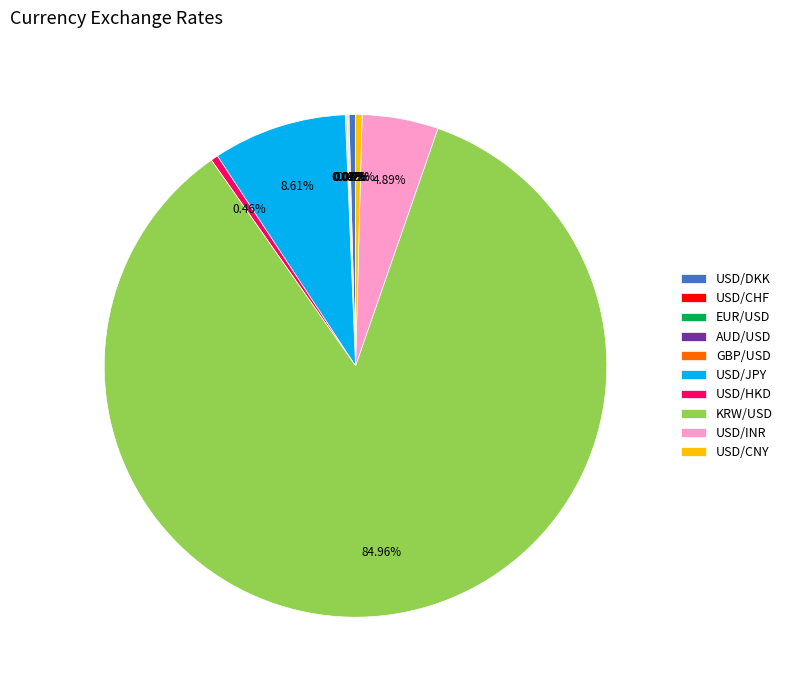

To the nearest percent, what is the combined percentage of USD/INR and USD/HKD?

5%